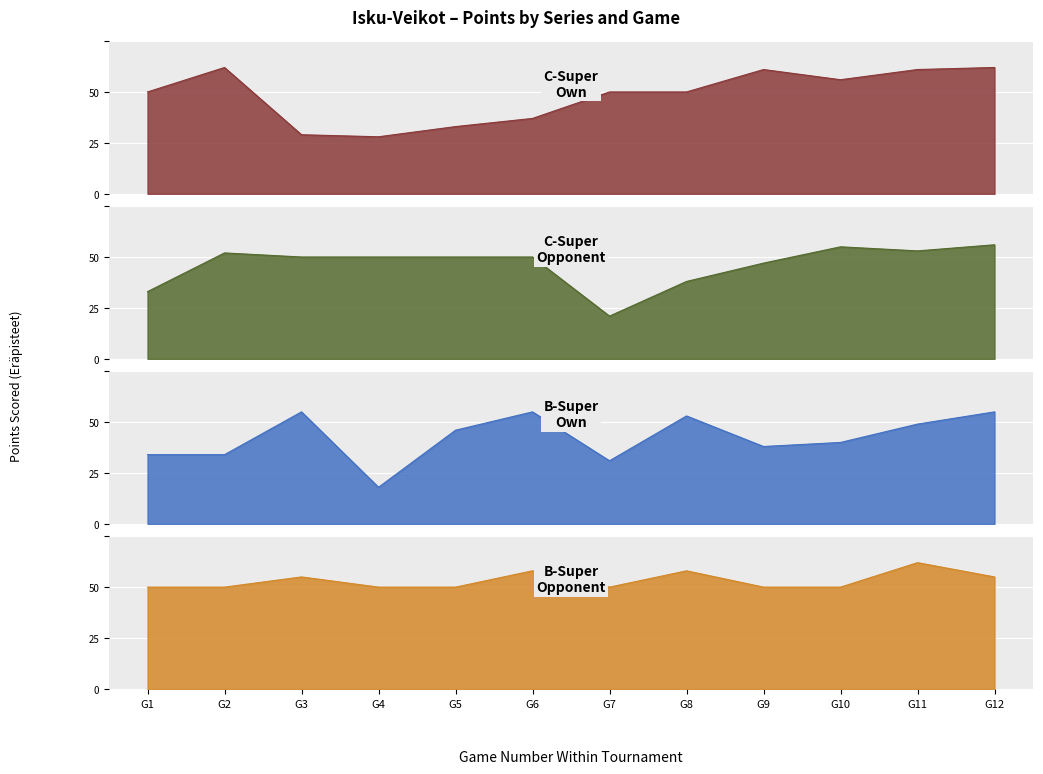

True or false: B-Super and C-Super cross at least once.

True